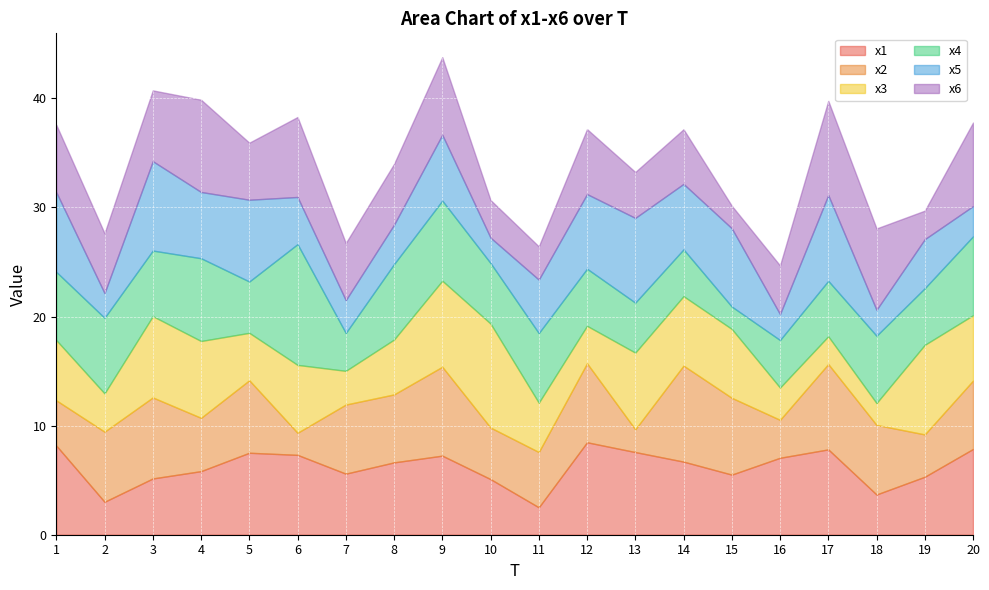

What is the value of the x4 point at the 17th from the left?

5.1